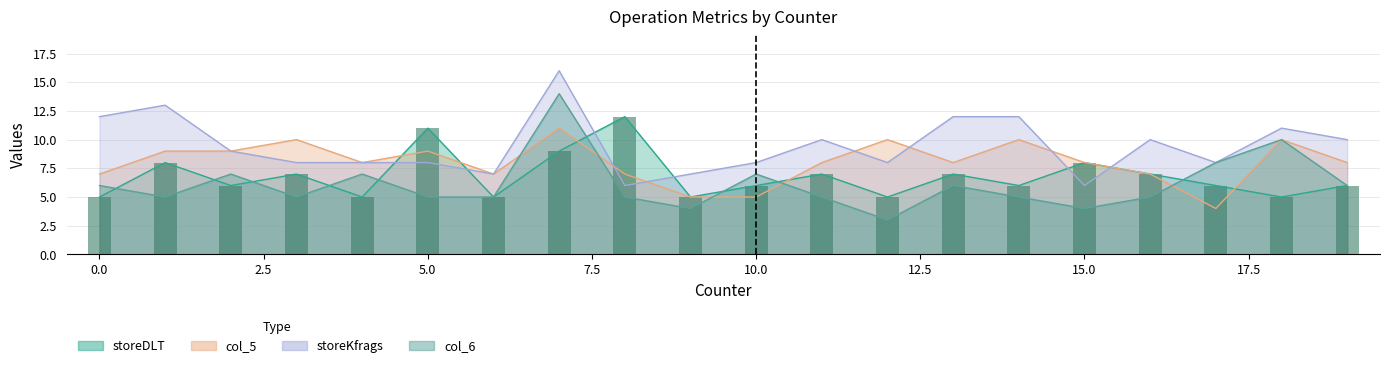

Which category has the lowest value in the col_6 series?

12